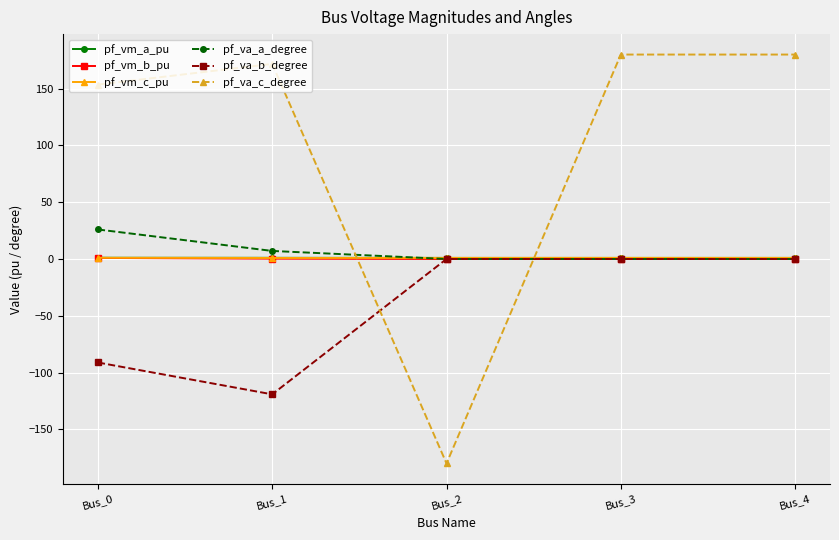

Where does the pf_va_c_degree series first go above 171?

Bus_1